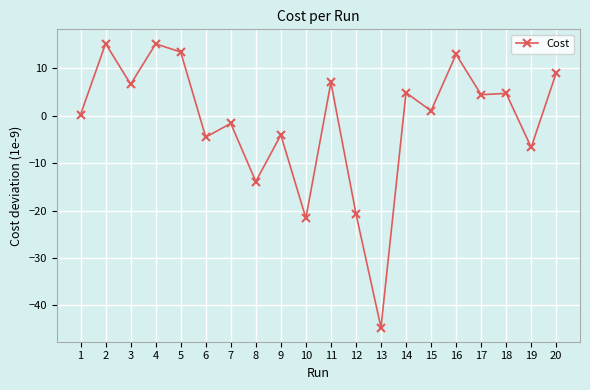

Where is the first local maximum?

2